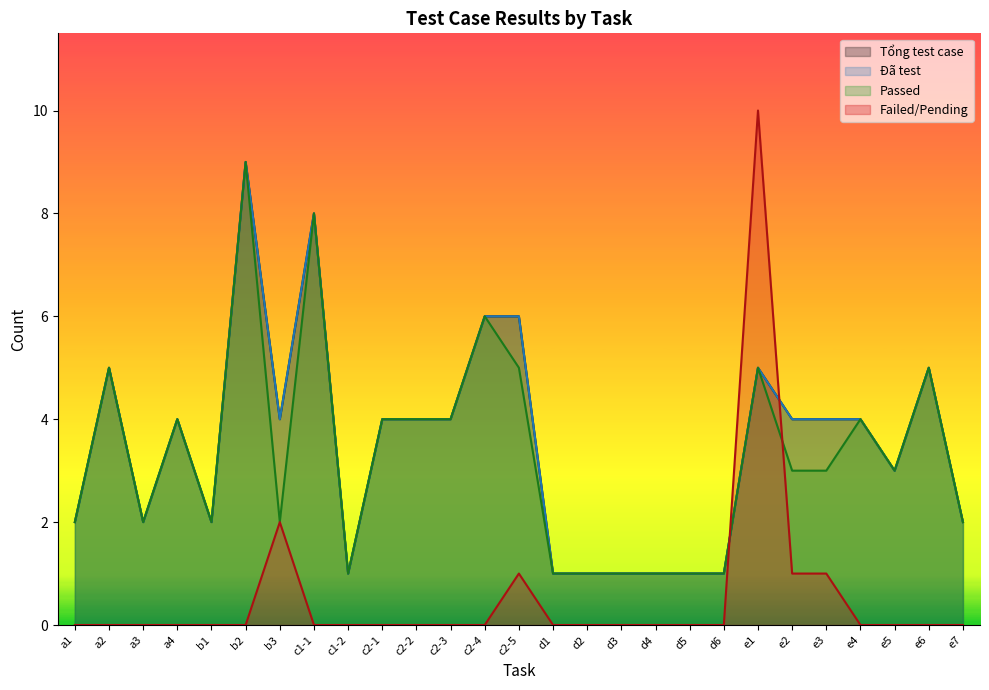

How many interior local valleys does the Đã test series have?

5